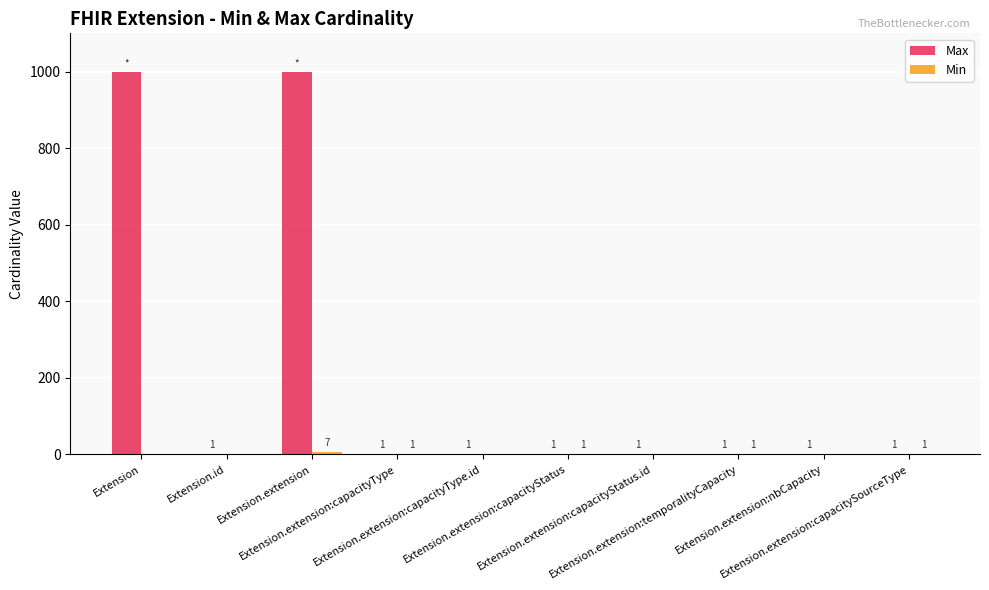

How many groups of bars are there?

10